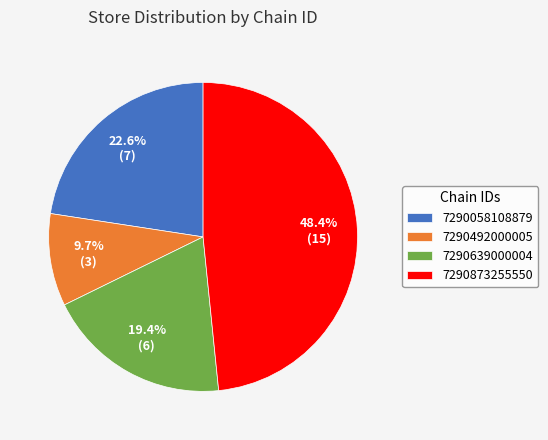

Rank the categories by value from highest to lowest.

7290873255550, 7290058108879, 7290639000004, 7290492000005